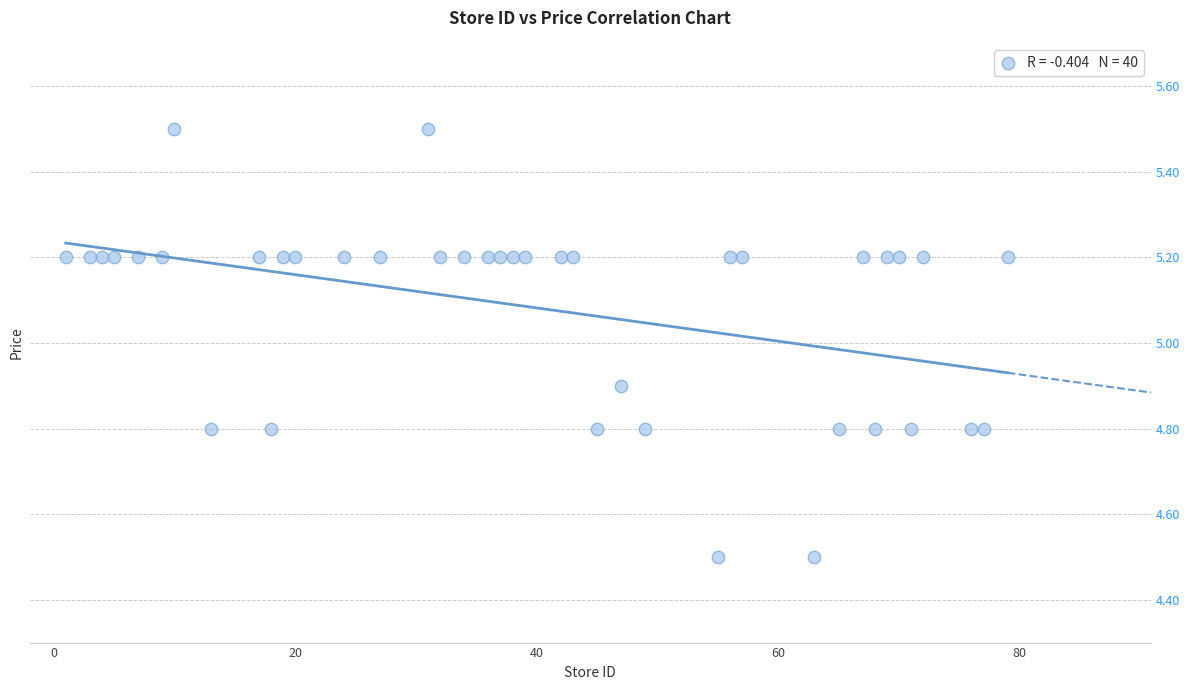

What Y value in the scatter plot is closest to 5?

4.9